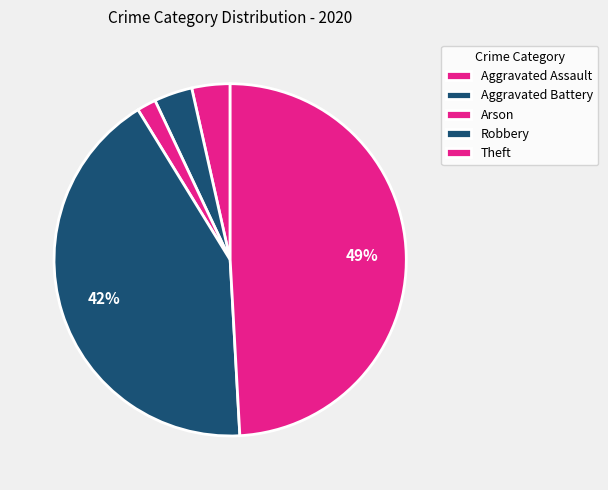

What percentage is the Theft slice, to the nearest percent?

49%